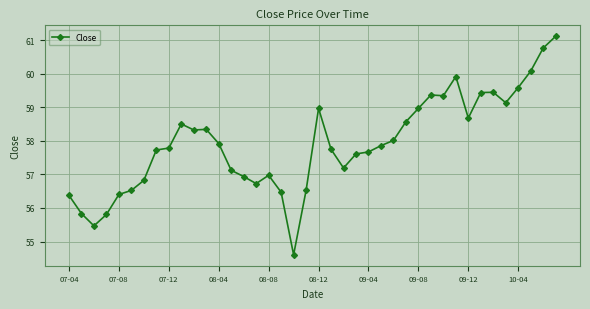

What is the minimum value shown in the chart?

54.6